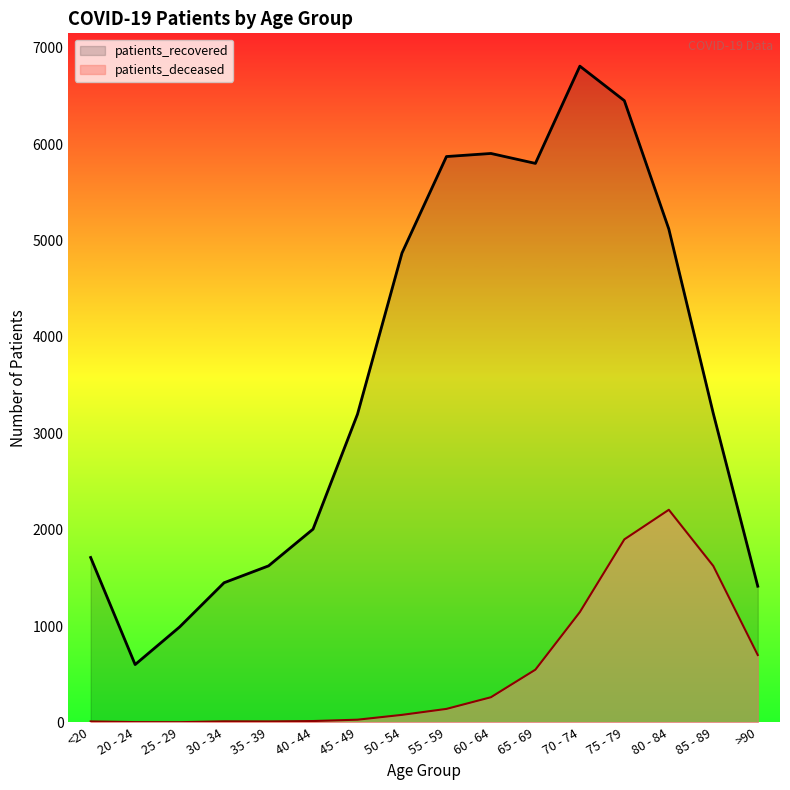

Between 35 - 39 and 65 - 69, which series saw the biggest shift?

patients_recovered